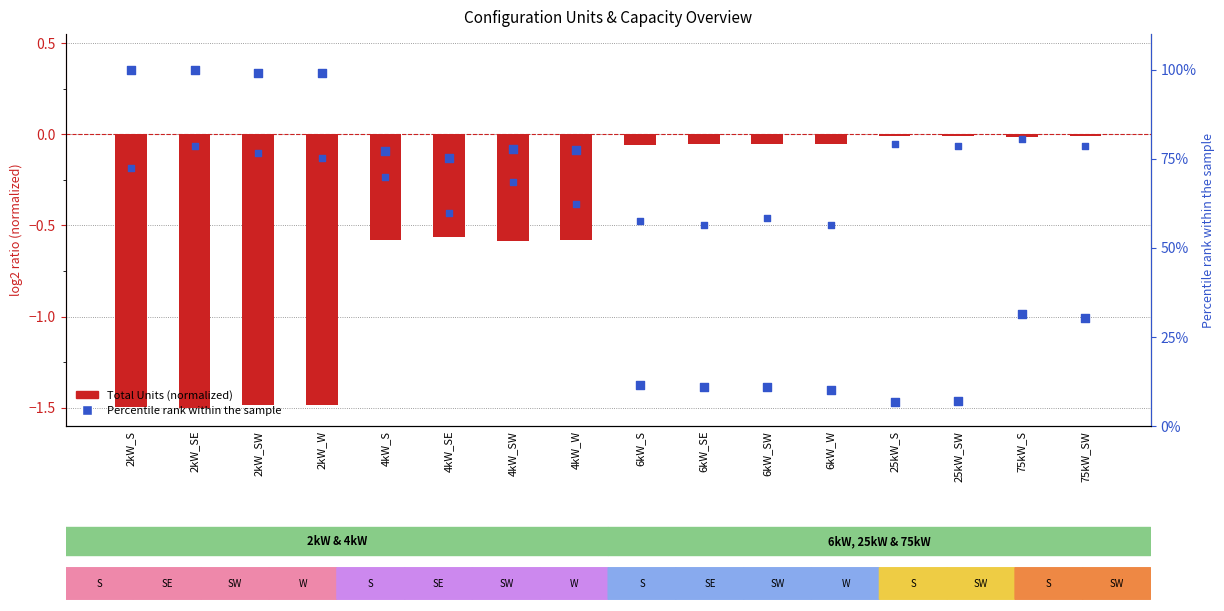

At which category is the sum across all series the highest?

2kW_SE